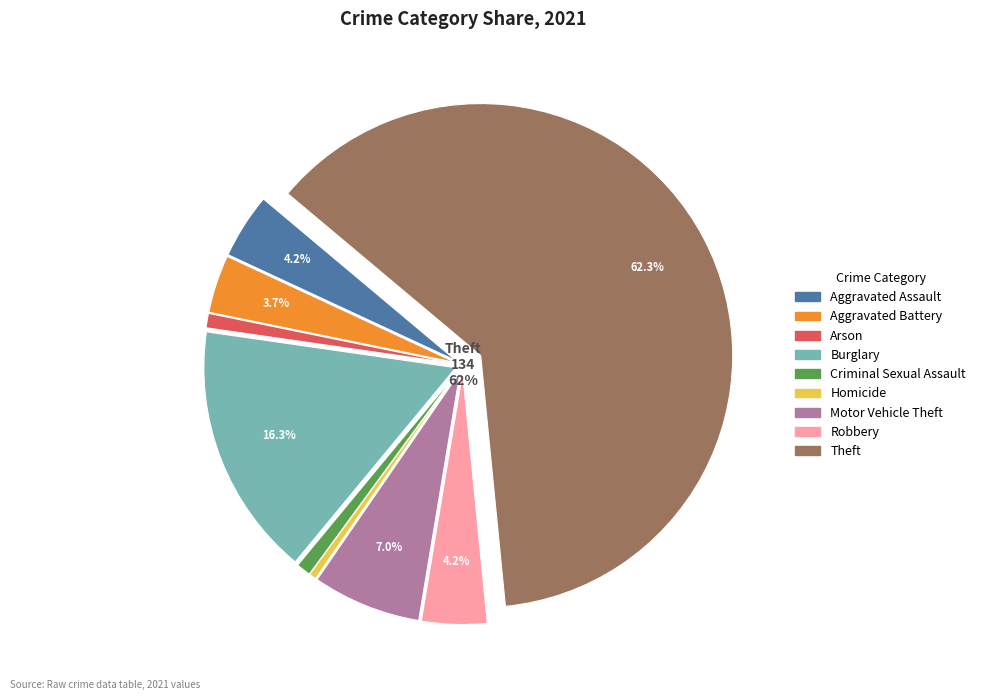

How many segments does this pie chart have?

9